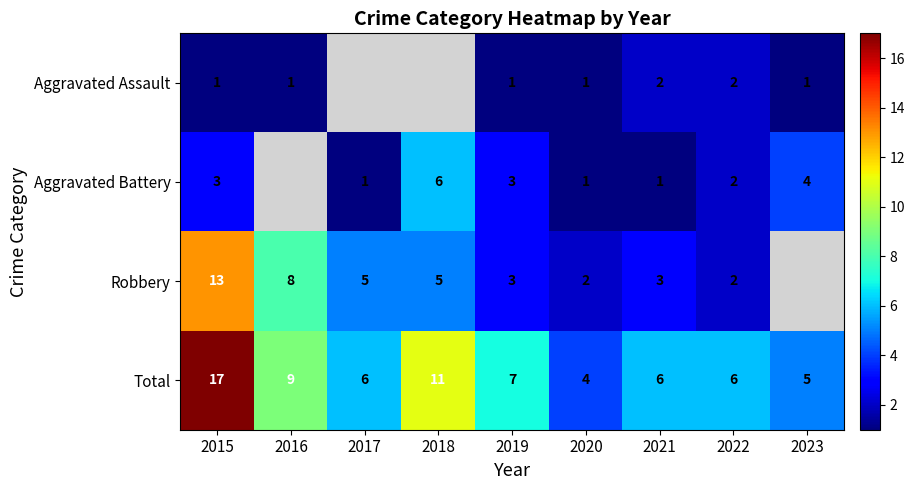

What value does the Total series have at 2015, to the nearest 10?

20